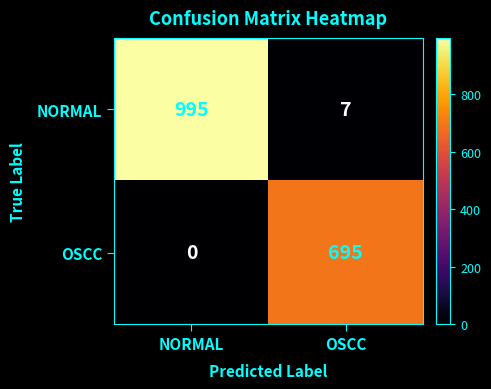

The value of NORMAL at NORMAL is 1675. True or false?

False